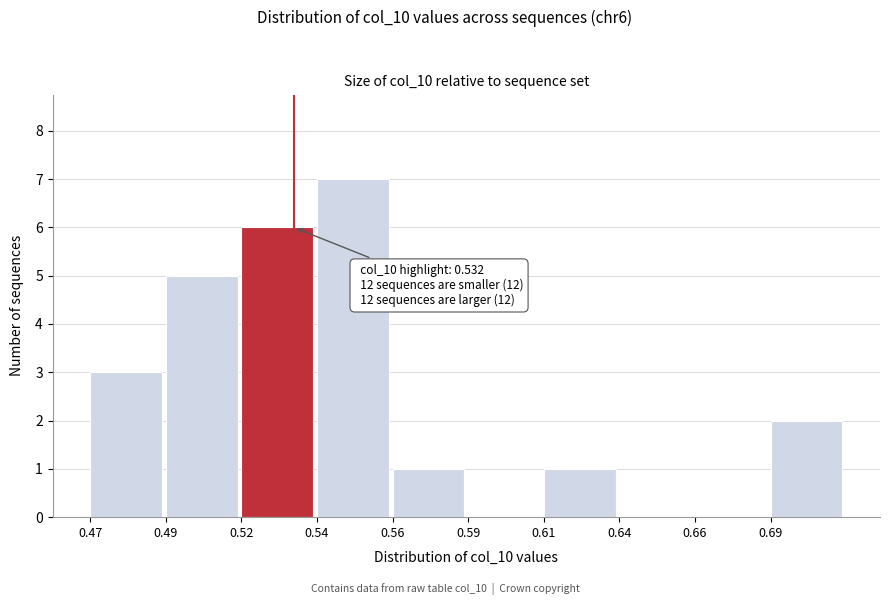

Reading left to right, what are all the values shown in this chart?

0.47=3	0.49=5	0.52=6	0.54=7	0.56=1	0.59=0	0.61=1	0.64=0	0.66=0	0.69=2